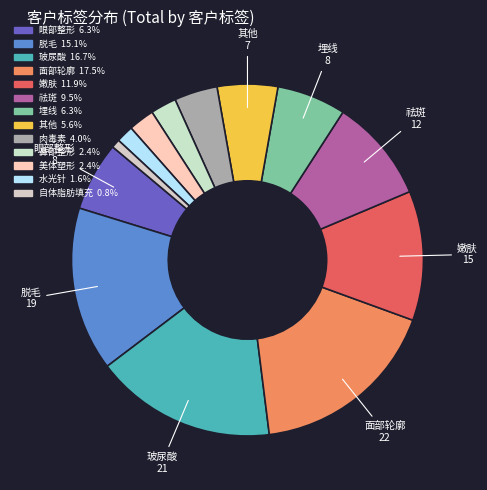

What is the largest slice in the pie chart?

面部轮廓